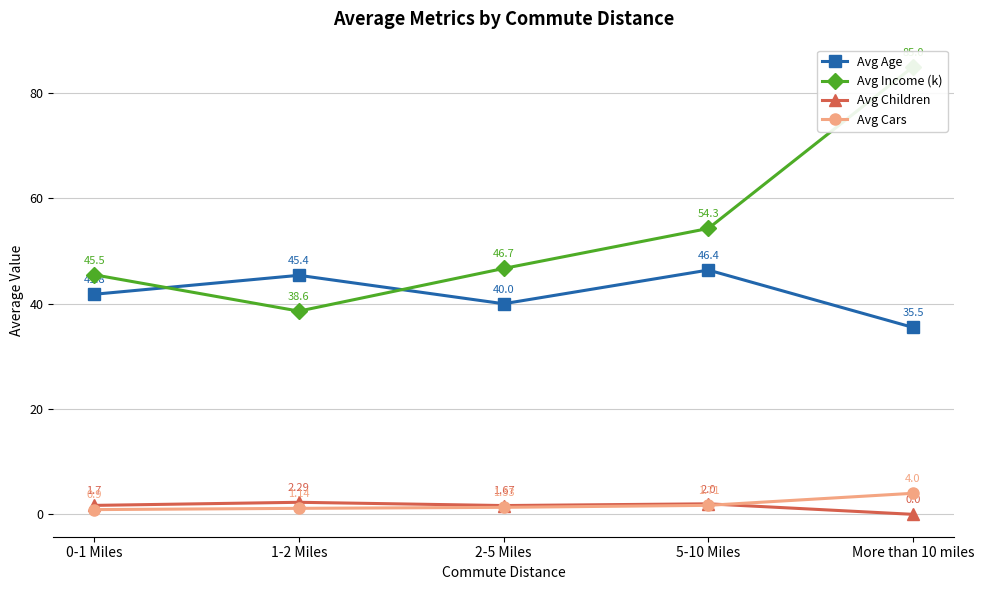

Which series has the largest total across all categories?

Avg Income (k)